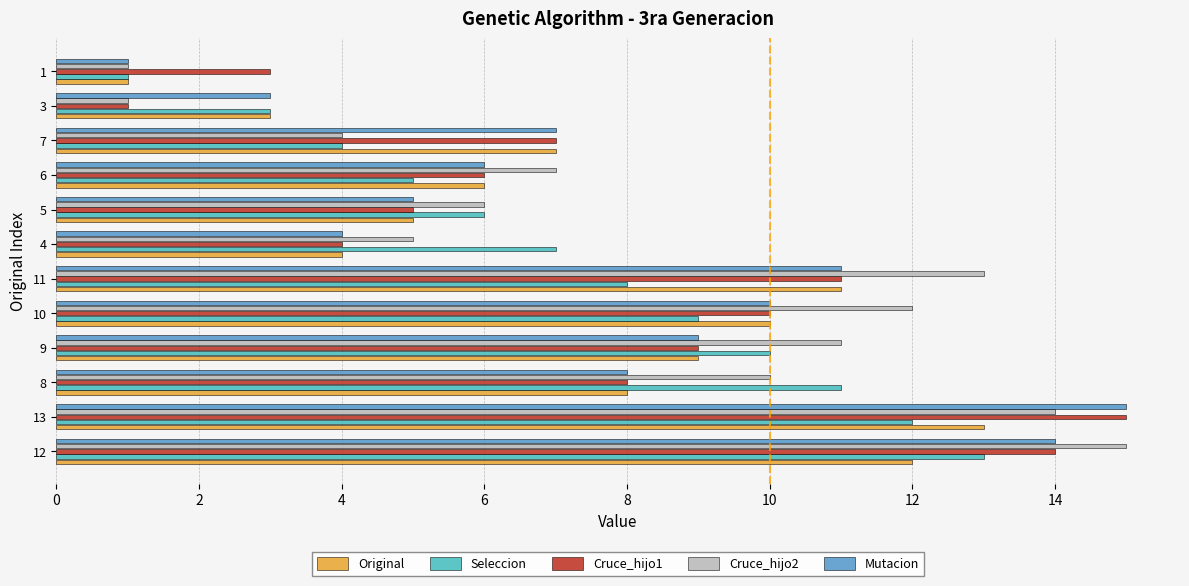

What is the spread (max minus min) of values at 4?

3